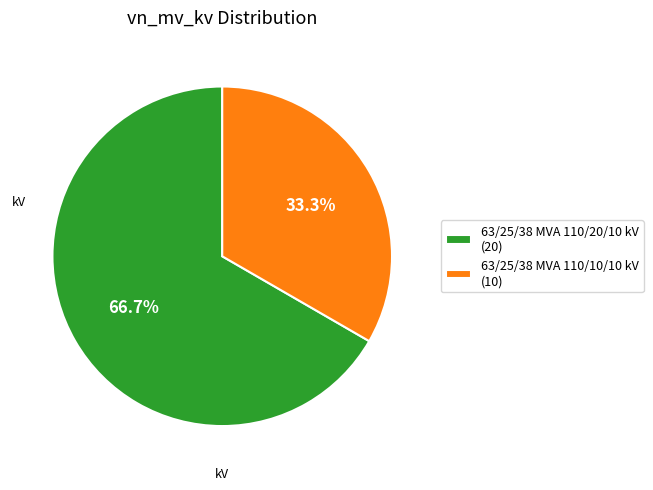

Combined, do 63/25/38 MVA 110/10/10 kV and 63/25/38 MVA 110/20/10 kV account for over 50%?

Yes